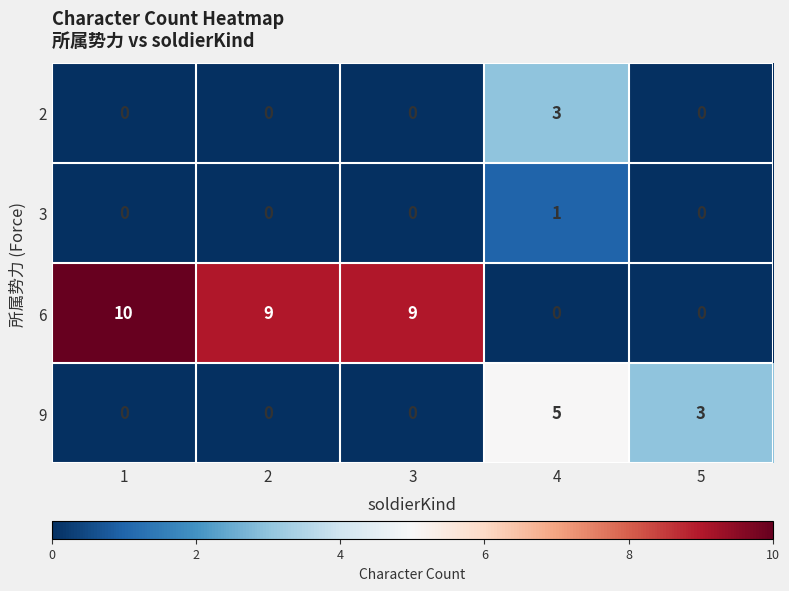

Between 2 and 4, which series saw the biggest shift?

6